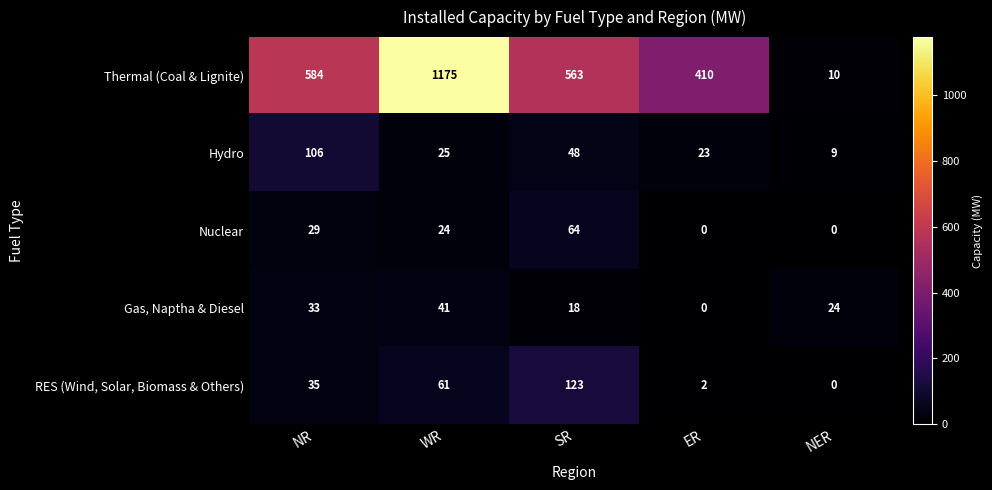

Is it true that Gas, Naptha & Diesel equals 20 at ER?

False